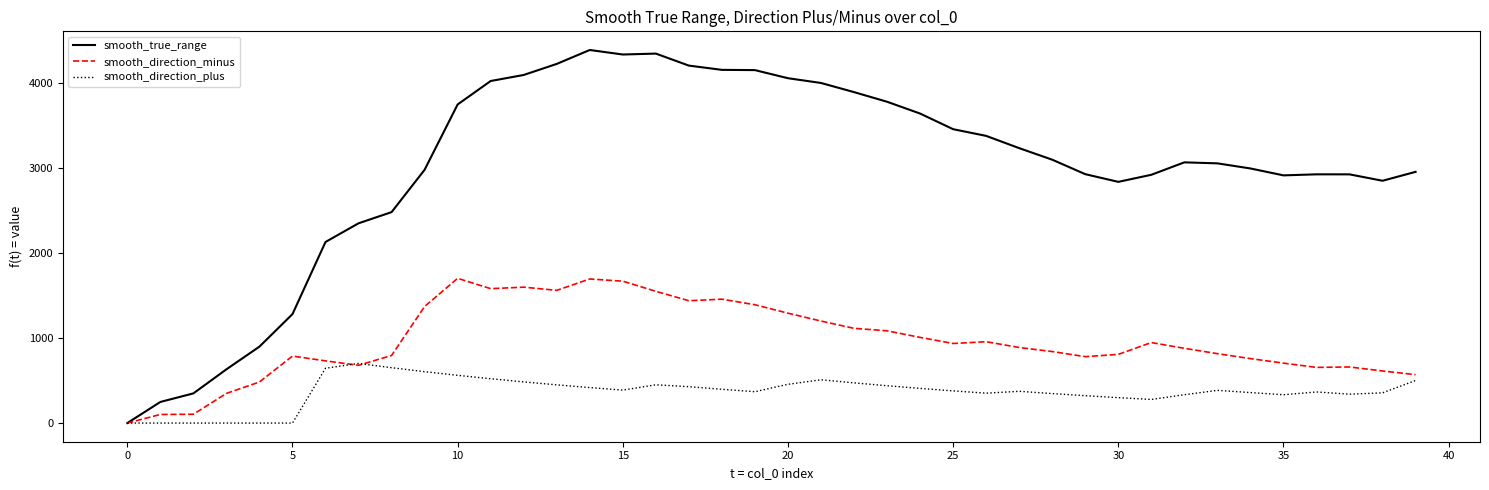

Is this an area chart (filled region under the line)?

No